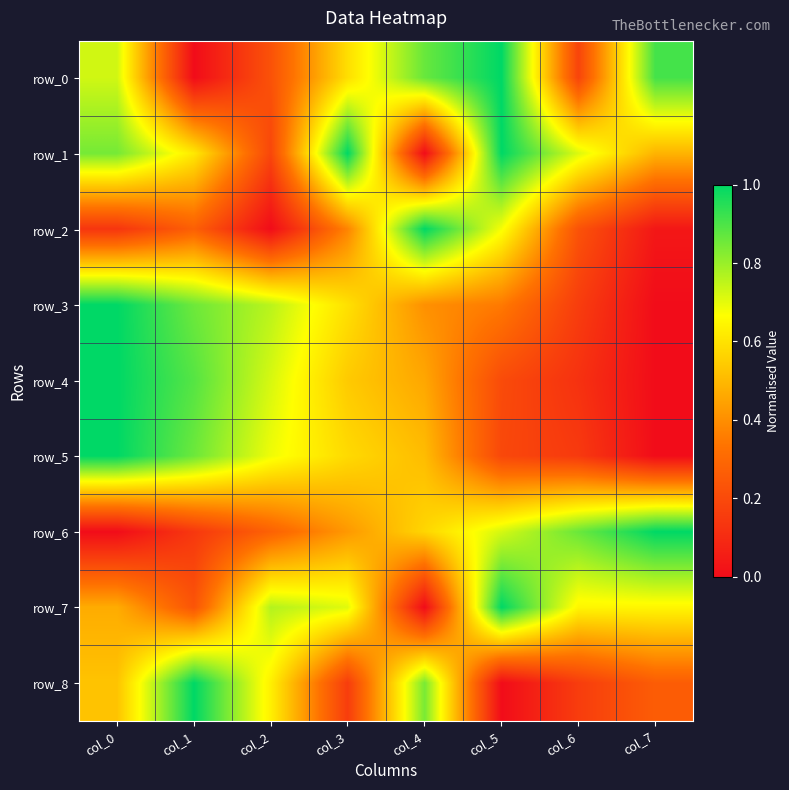

What is the total value across all series at col_4?

4.6